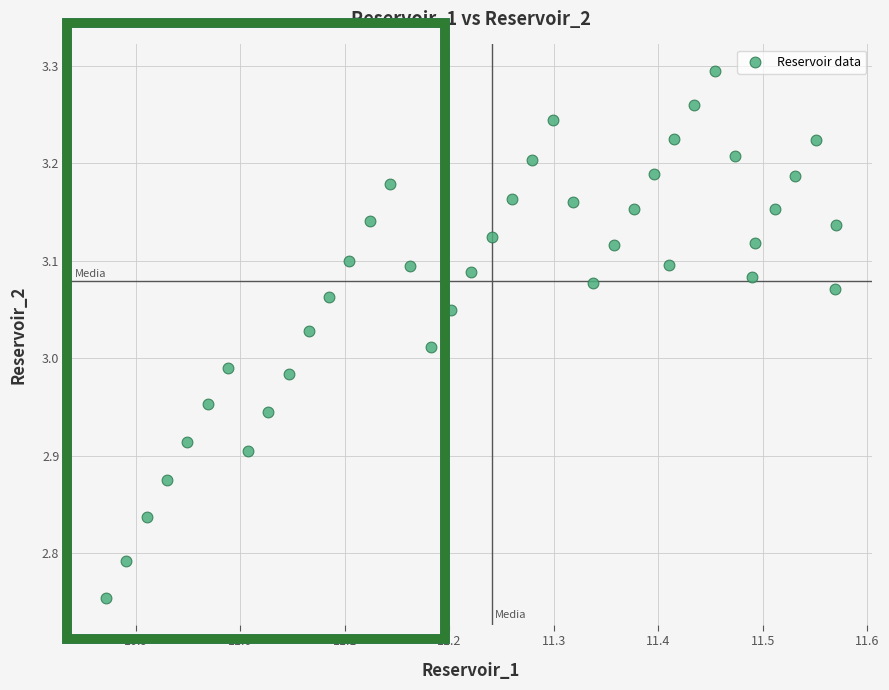

Count the number of points in this scatter plot.

40